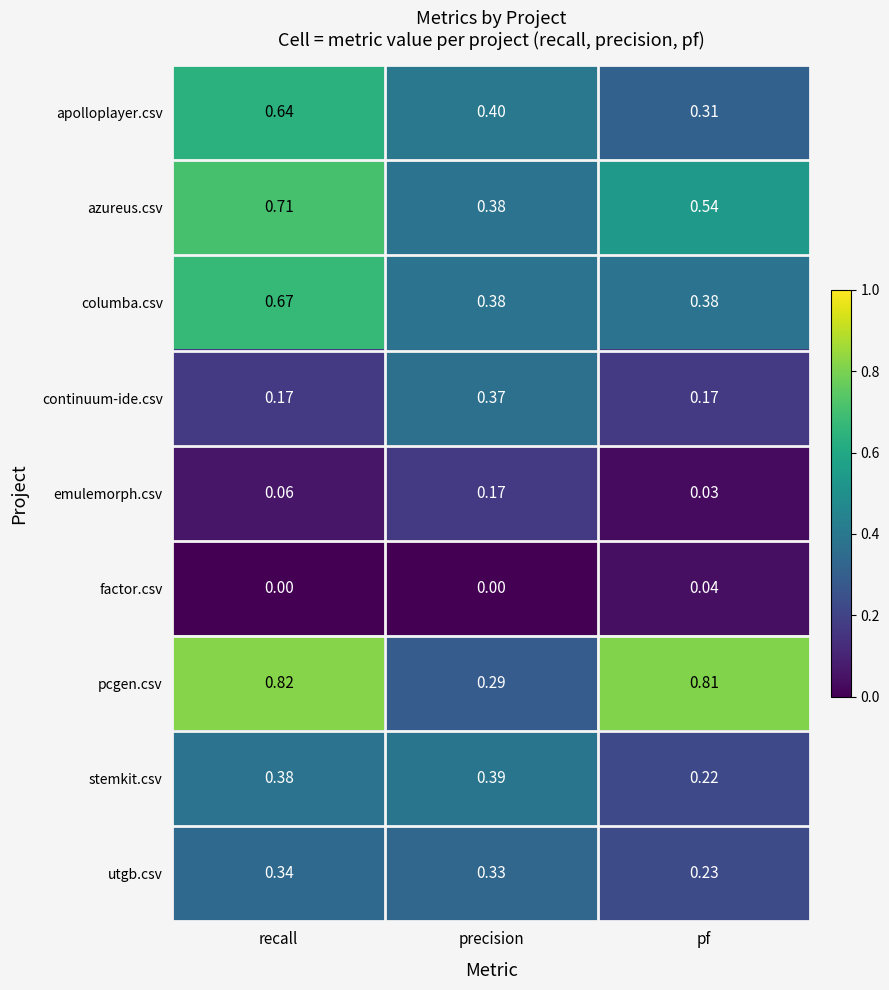

List the series in order of their peak value, lowest first.

factor.csv, emulemorph.csv, utgb.csv, continuum-ide.csv, stemkit.csv, apolloplayer.csv, columba.csv, azureus.csv, pcgen.csv